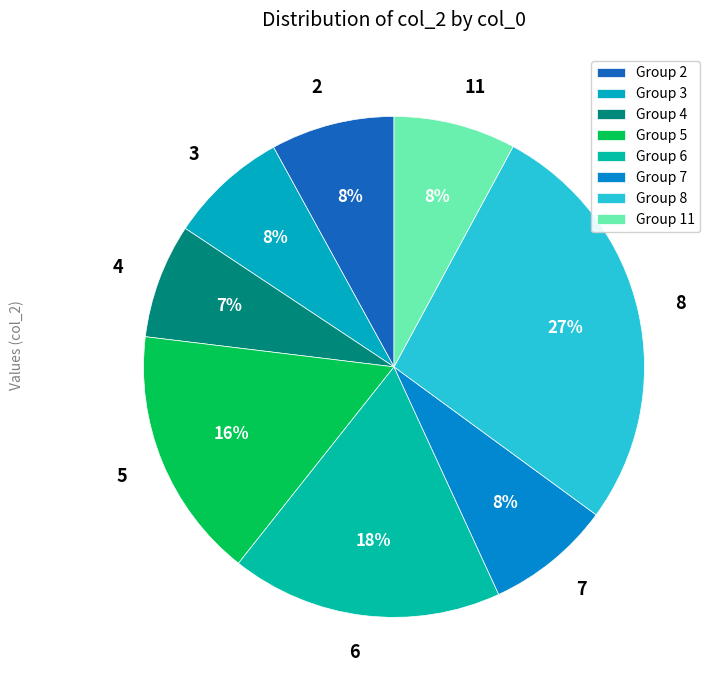

Approximately how many times larger is the value at 8 compared to 11?

3.4